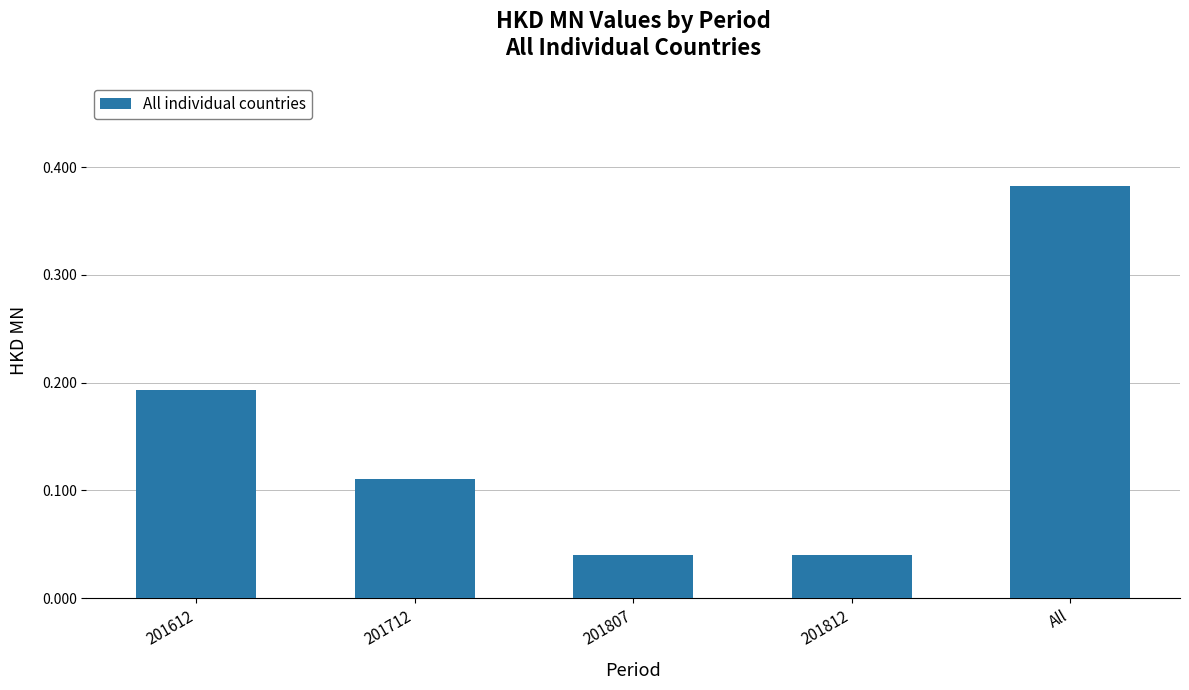

Count the number of data series in this chart.

1